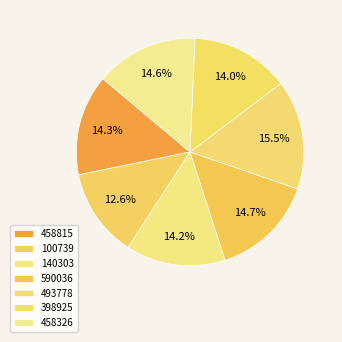

Does 590036 represent more than half of the total?

No